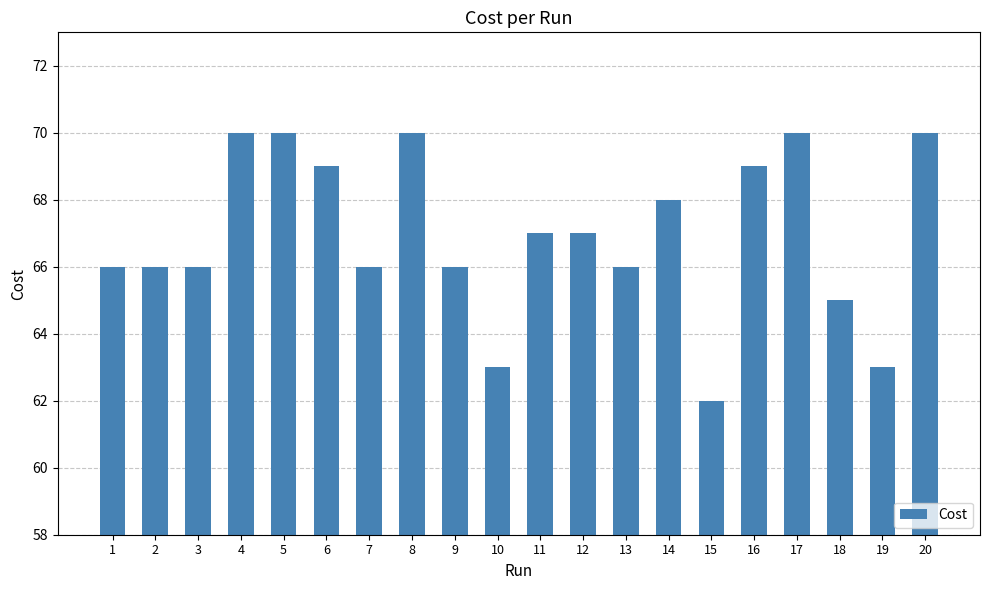

What is the value of the 1st bar from the left?

66